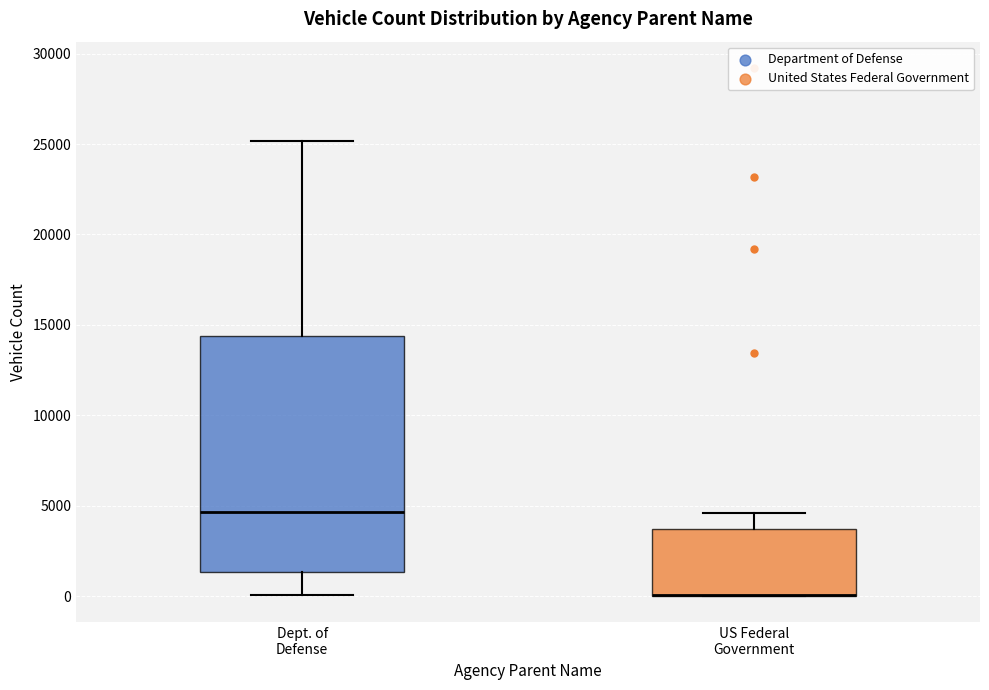

Where is the lower edge of the box for Dept. of Defense on the y-axis? The values are not printed on the chart, so give them approximately, as read against the axis.

1500